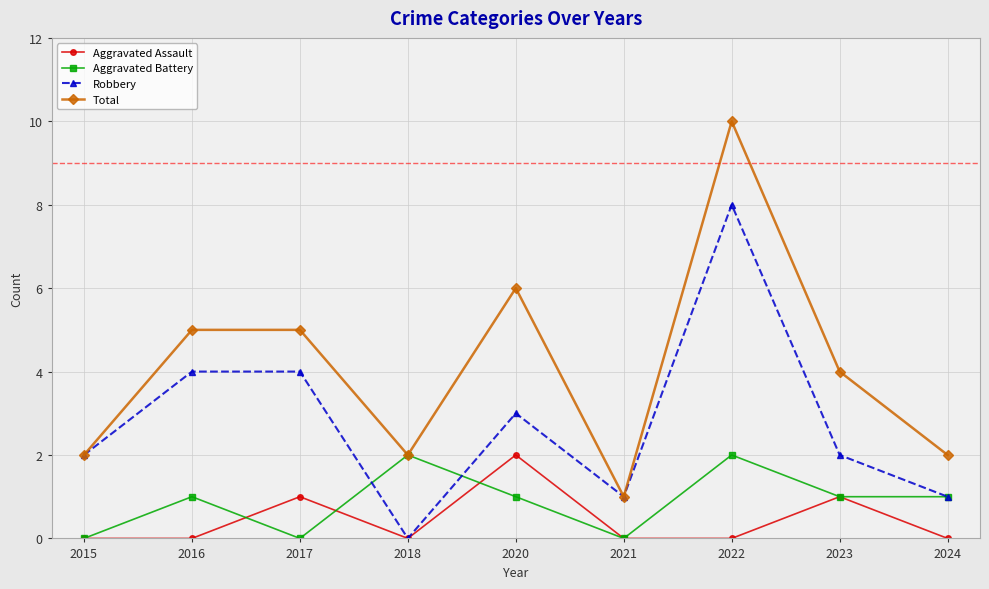

What value does the Total series have at 2016?

5